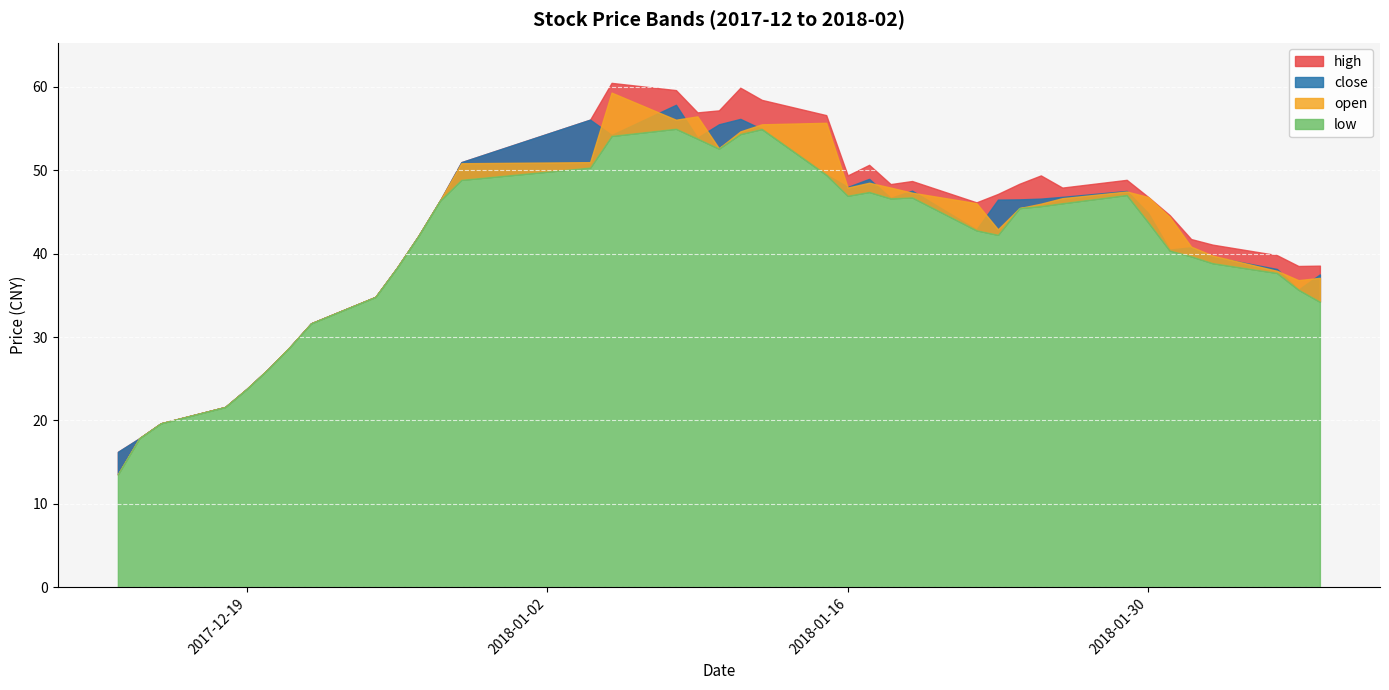

Where is the first local maximum for open?

2018-01-05